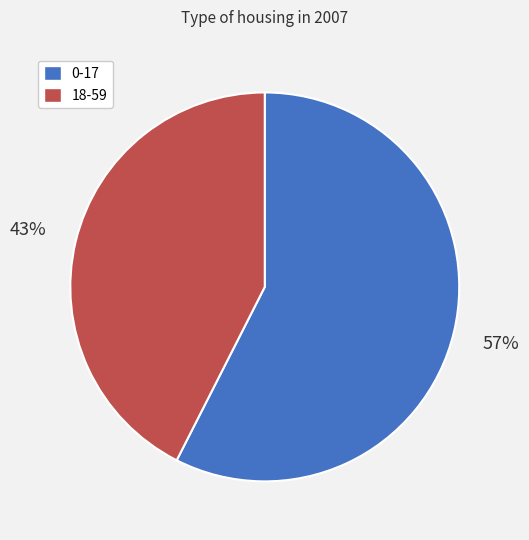

To the nearest percent, what portion does 18-59 represent?

43%